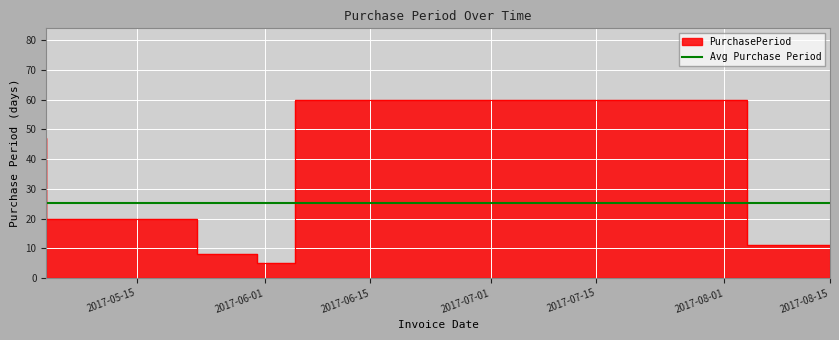

What is the sum of all values?

151